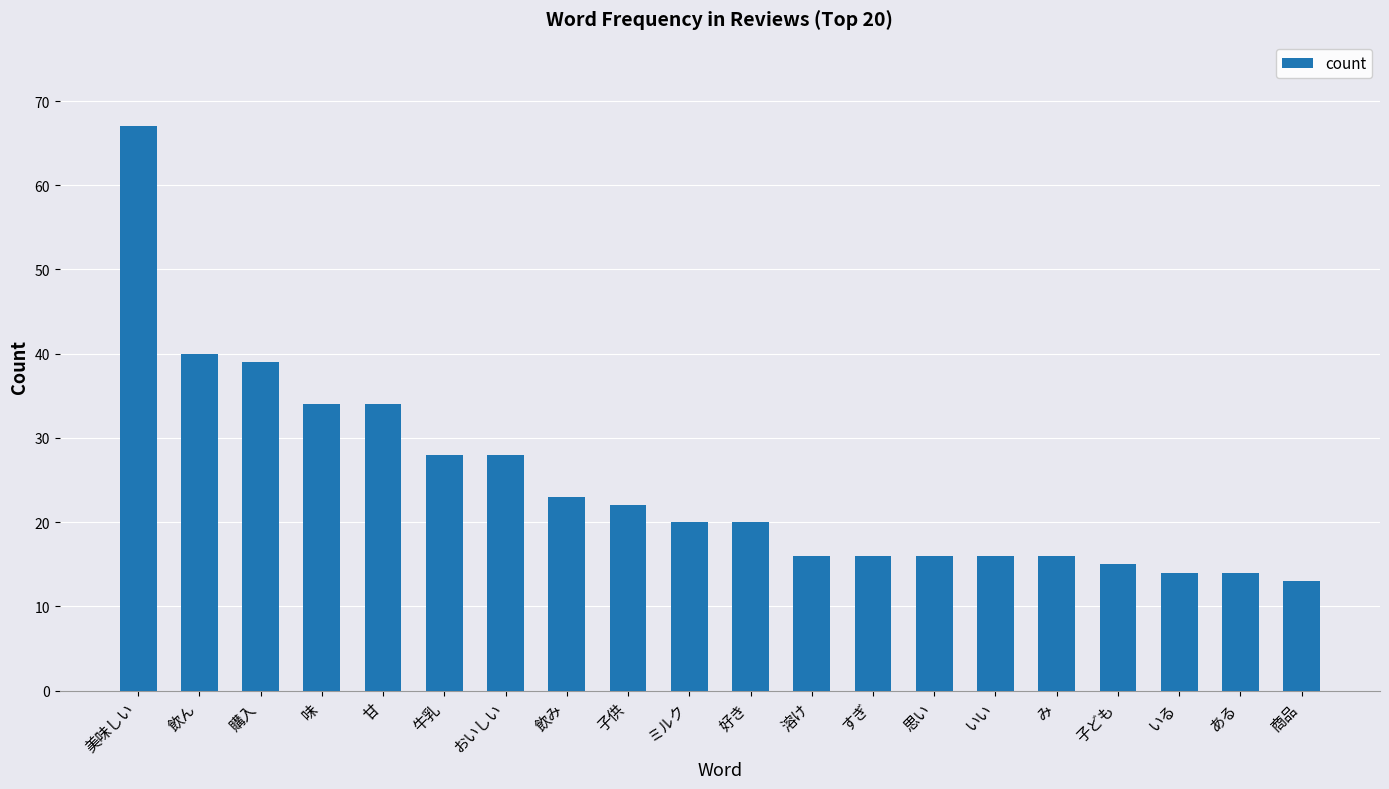

What position from the left is 子ども?

17